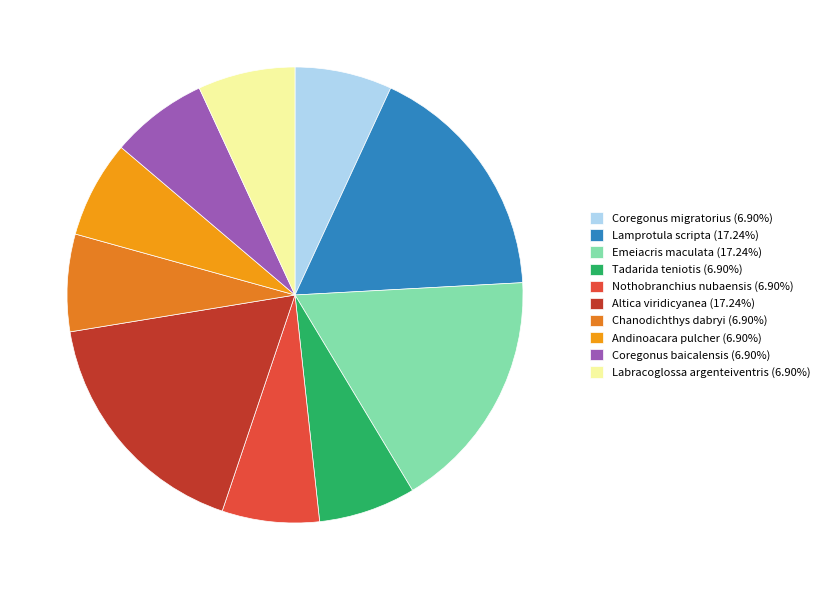

What is the ratio of the value at Coregonus baicalensis to the value at Coregonus migratorius?

1.0